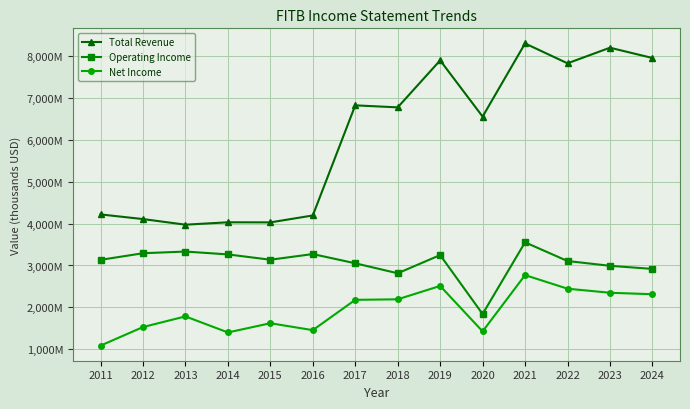

At 2011, list the series in order from smallest to largest.

Net Income, Operating Income, Total Revenue